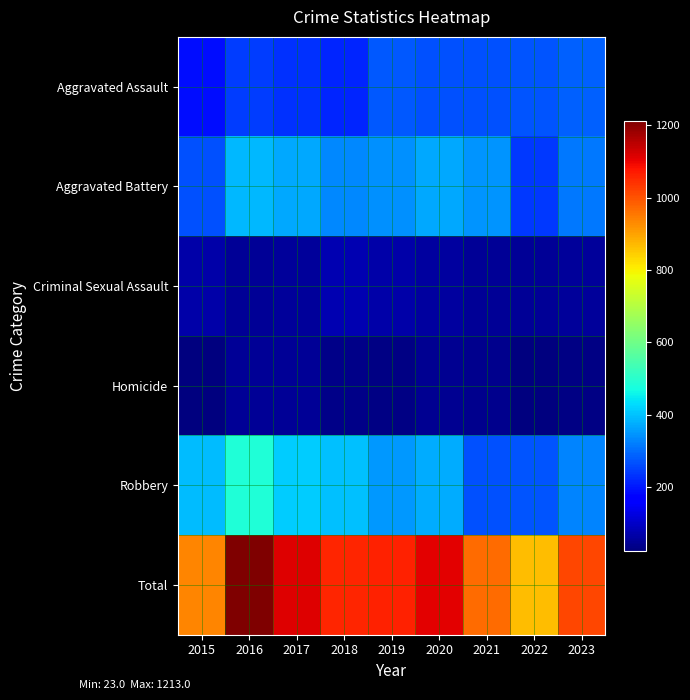

At 2015, list the series in order from largest to smallest.

Total, Robbery, Aggravated Battery, Aggravated Assault, Criminal Sexual Assault, Homicide